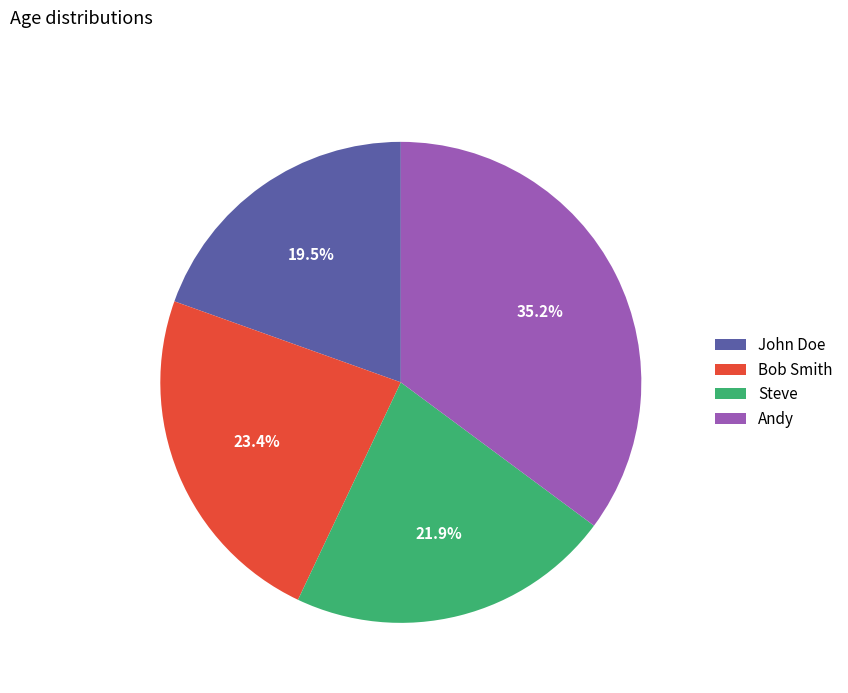

How many slices are in this pie chart?

4